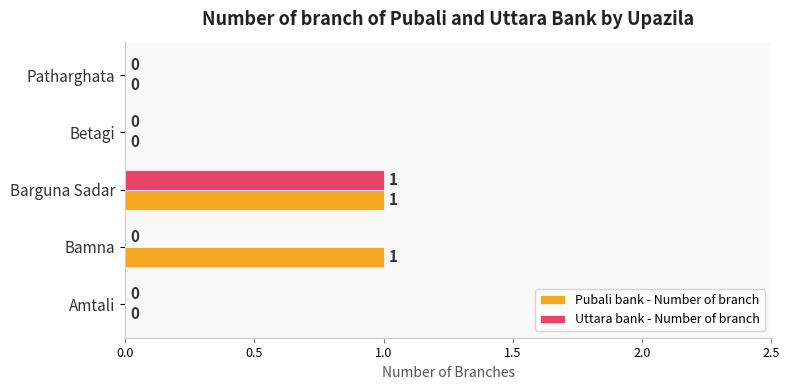

True or false: Pubali bank - Number of branch has a value of 1 at Barguna Sadar.

True